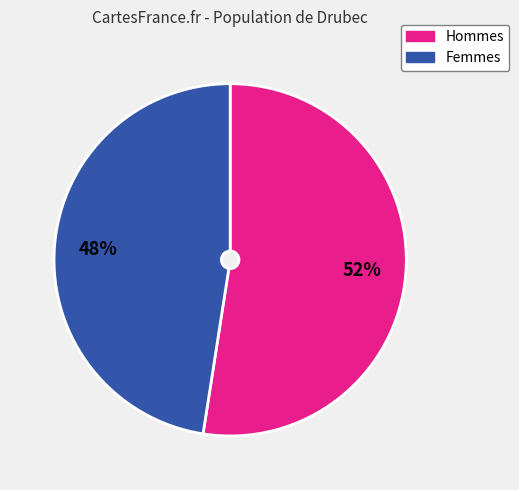

To the nearest percent, what is the average slice percentage?

50%